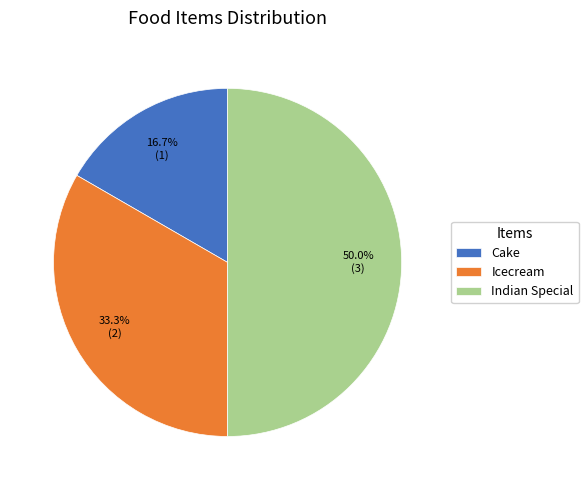

To the nearest percent, what is the combined percentage of Cake and Indian Special?

67%